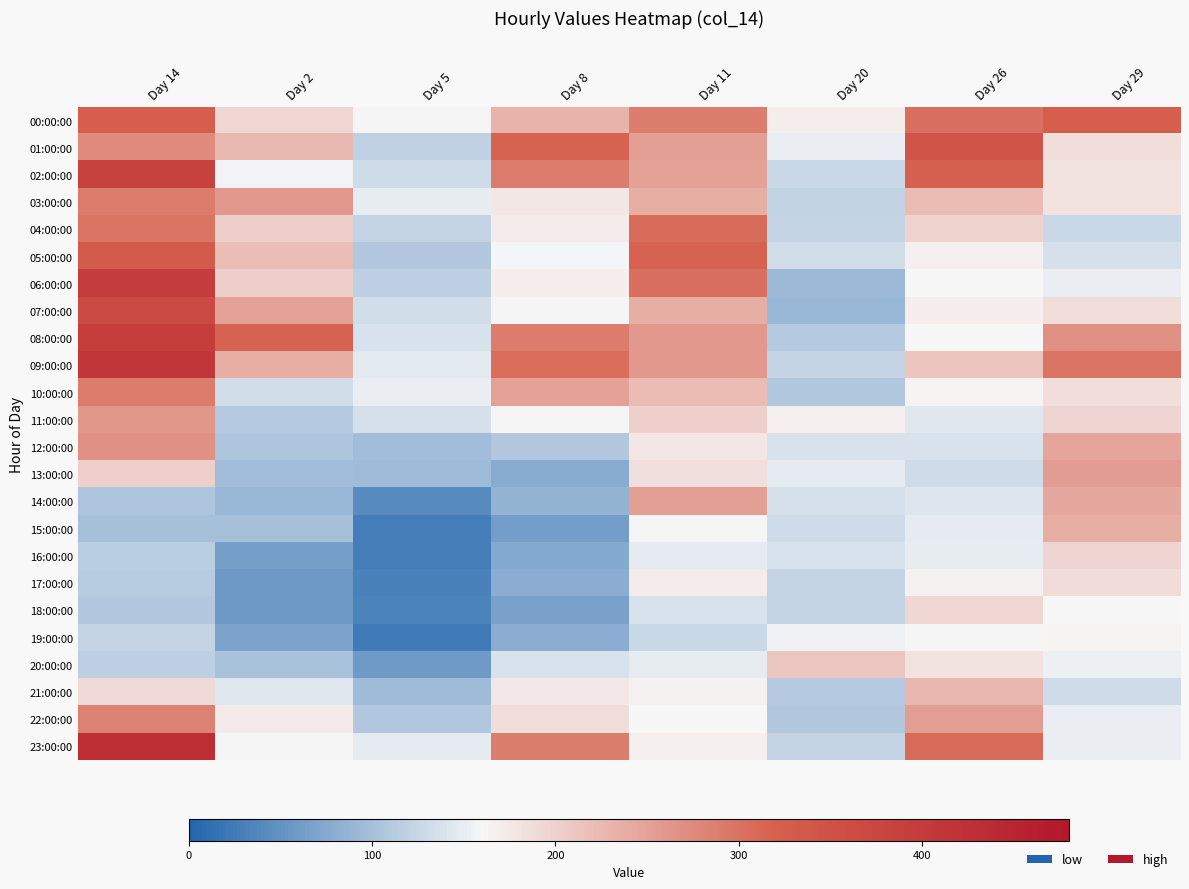

Rank the series by their maximum value, from lowest to highest.

19:00:00, 17:00:00, 18:00:00, 16:00:00, 20:00:00, 21:00:00, 15:00:00, 14:00:00, 13:00:00, 11:00:00, 12:00:00, 22:00:00, 10:00:00, 03:00:00, 04:00:00, 00:00:00, 05:00:00, 01:00:00, 07:00:00, 02:00:00, 08:00:00, 06:00:00, 09:00:00, 23:00:00